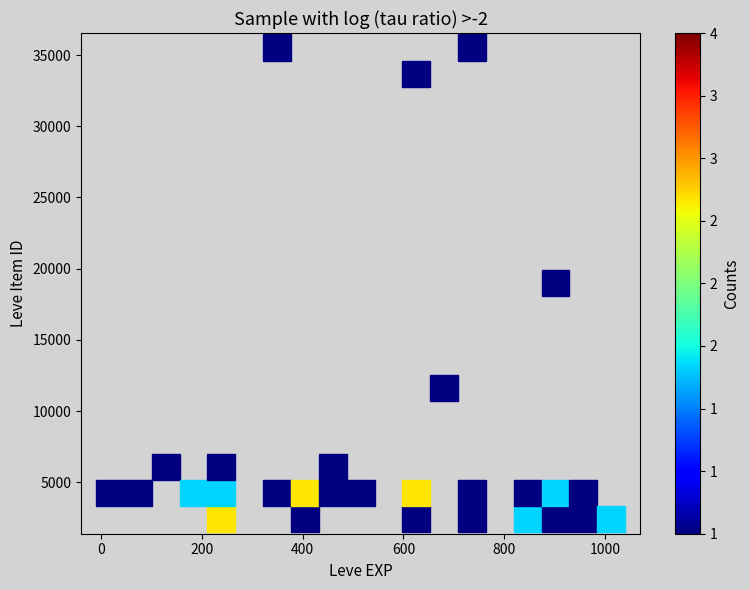

What Y value in the scatter plot is closest to 18967?

19744